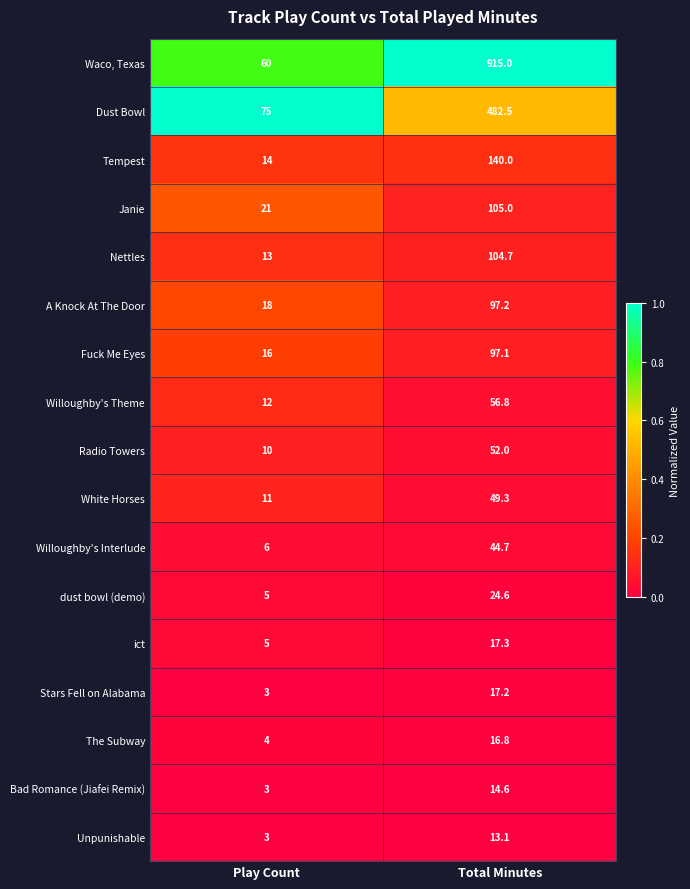

How many categories are shown in the chart?

2